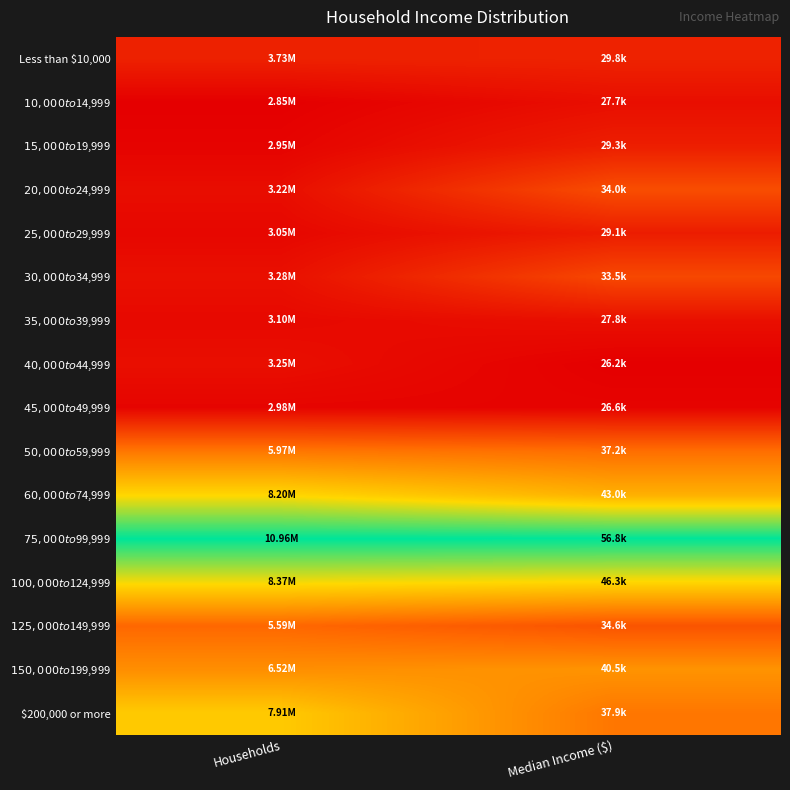

List the series in order of their peak value, lowest first.

$45,000 to $49,999, $10,000 to $14,999, $40,000 to $44,999, $35,000 to $39,999, $25,000 to $29,999, $15,000 to $19,999, Less than $10,000, $30,000 to $34,999, $20,000 to $24,999, $125,000 to $149,999, $50,000 to $59,999, $150,000 to $199,999, $200,000 or more, $60,000 to $74,999, $100,000 to $124,999, $75,000 to $99,999